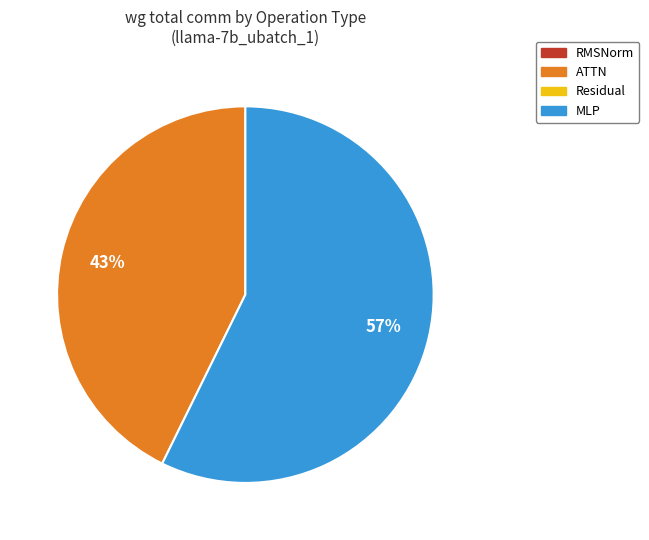

To the nearest percent, what is the average slice percentage?

50%